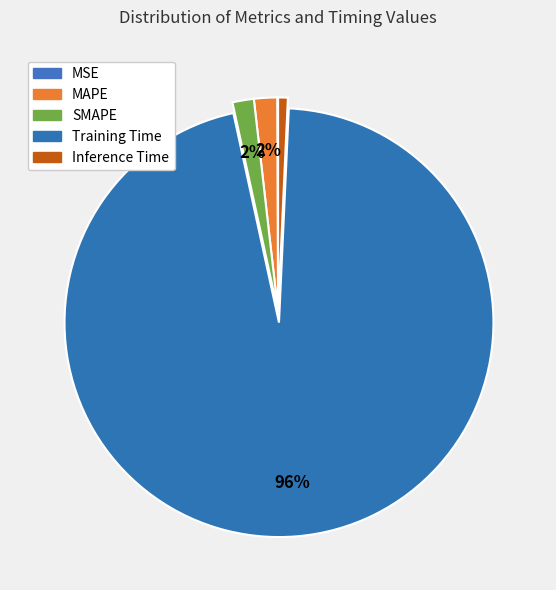

True or false: MSE accounts for 0% of the total.

True